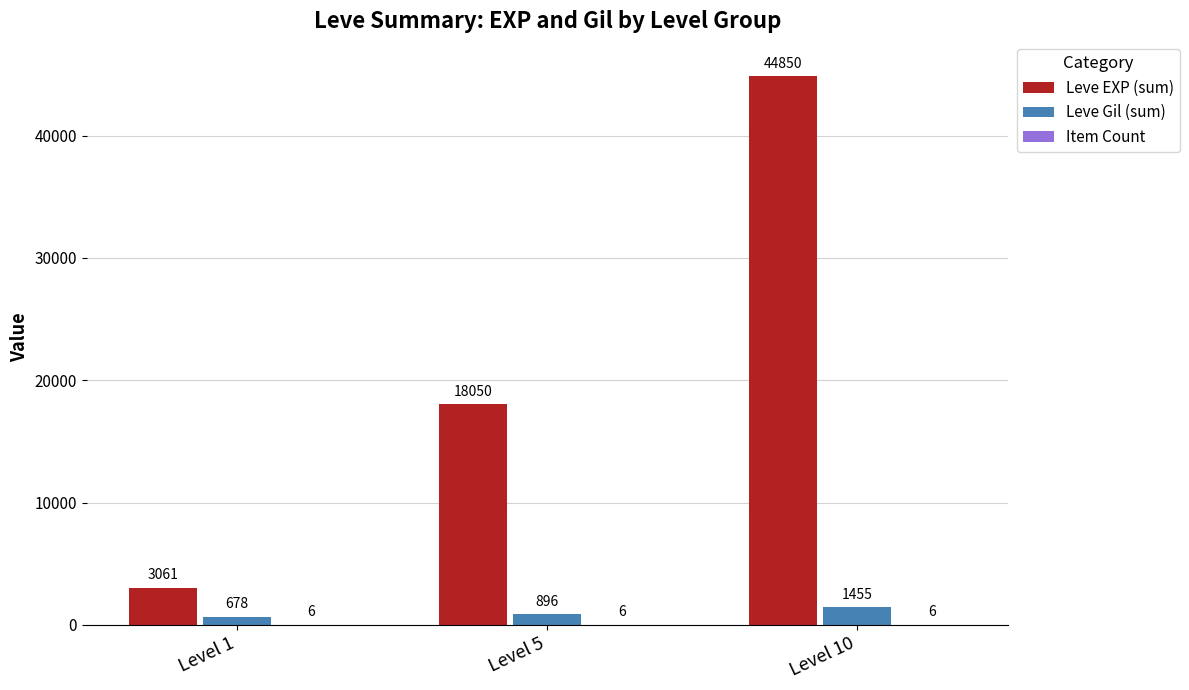

Is the value of Leve Gil (sum) at Level 1 greater than the value of Leve EXP (sum) at Level 10?

No